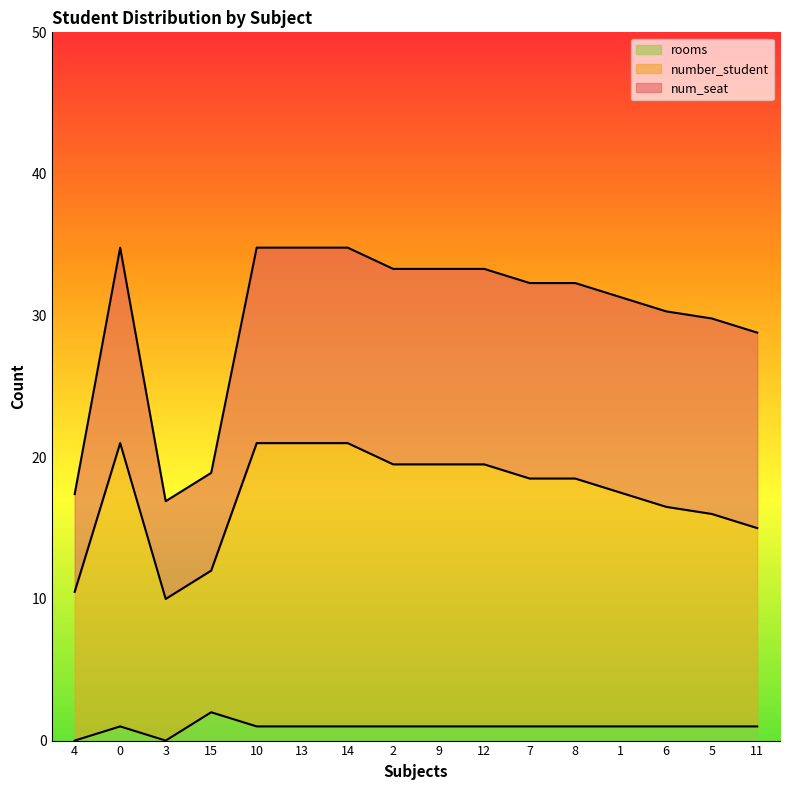

What is the label of the 10th point from the right?

14